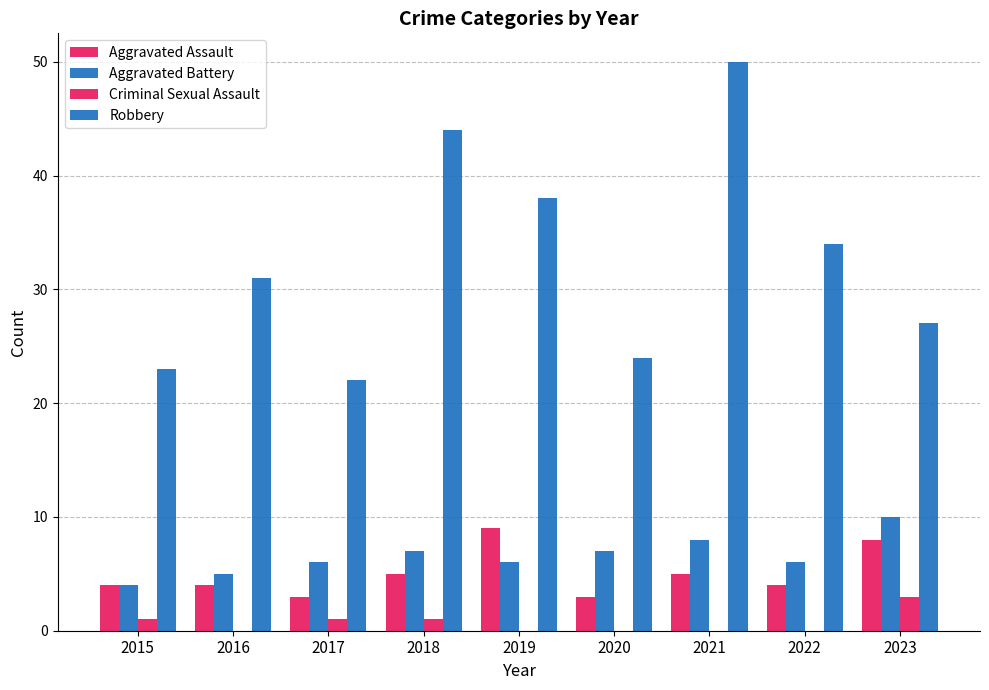

Are the bars horizontal?

No